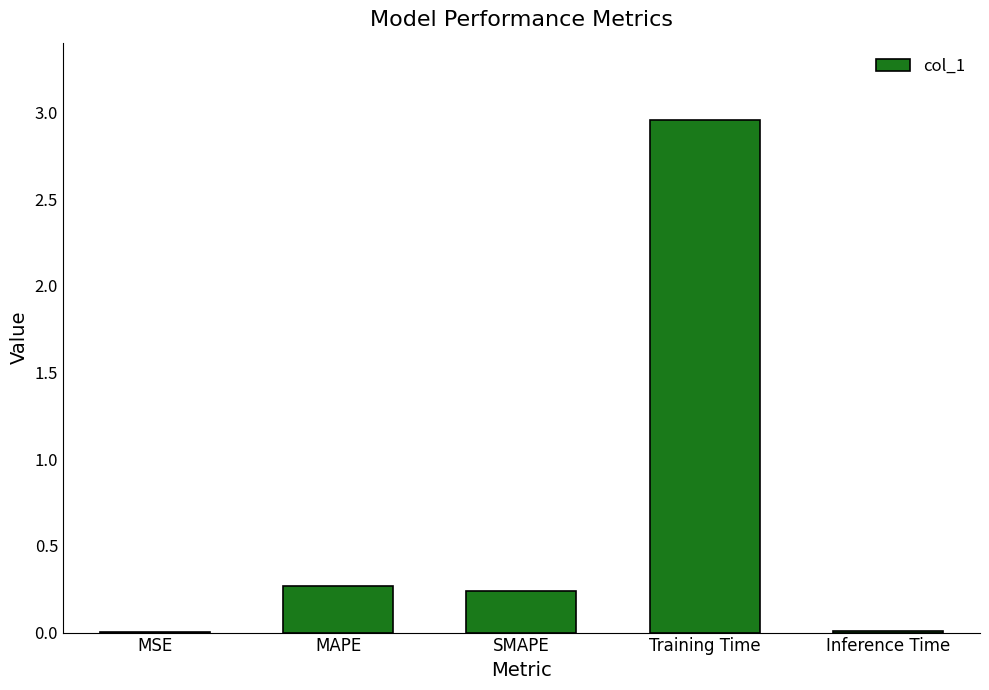

What is the sum of all values?

3.5